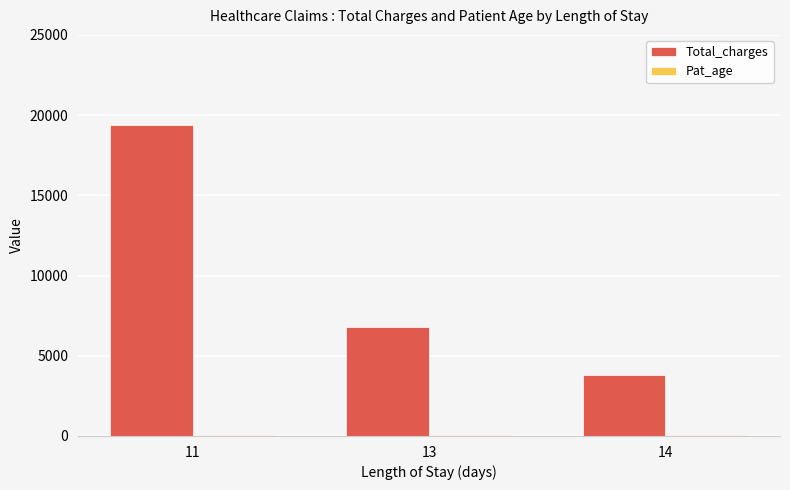

Which series has the largest total across all categories?

Total_charges